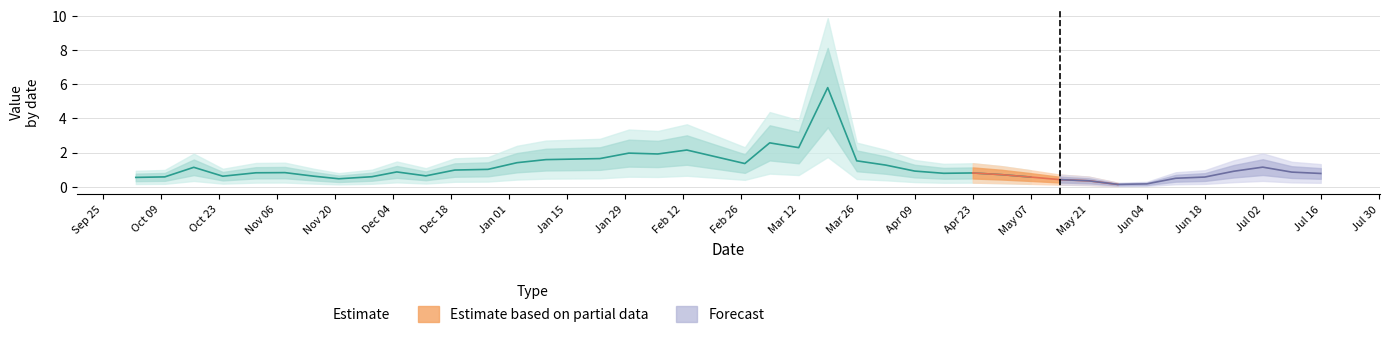

What is the average value?

1.1